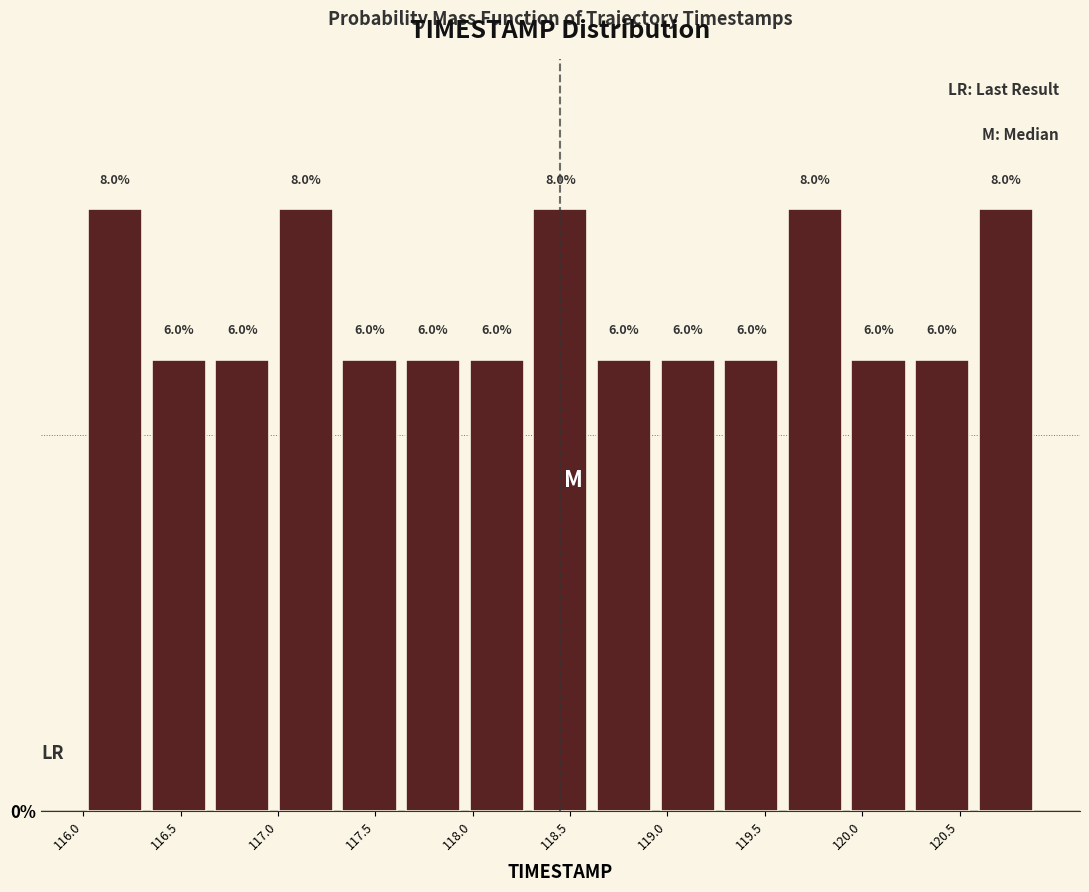

Reading left to right, list every bar in this chart as the range it spans on the x-axis followed by its height. The bar edges are not printed on the chart, so give them approximately, as read against the axis.

116.00 to 116.35: 8.0
116.35 to 116.65: 6.0
116.65 to 117.00: 6.0
117.00 to 117.30: 8.0
117.30 to 117.65: 6.0
117.65 to 117.95: 6.0
117.95 to 118.30: 6.0
118.30 to 118.60: 8.0
118.60 to 118.95: 6.0
118.95 to 119.25: 6.0
119.25 to 119.60: 6.0
119.60 to 119.90: 8.0
119.90 to 120.25: 6.0
120.25 to 120.55: 6.0
120.55 to 120.90: 8.0